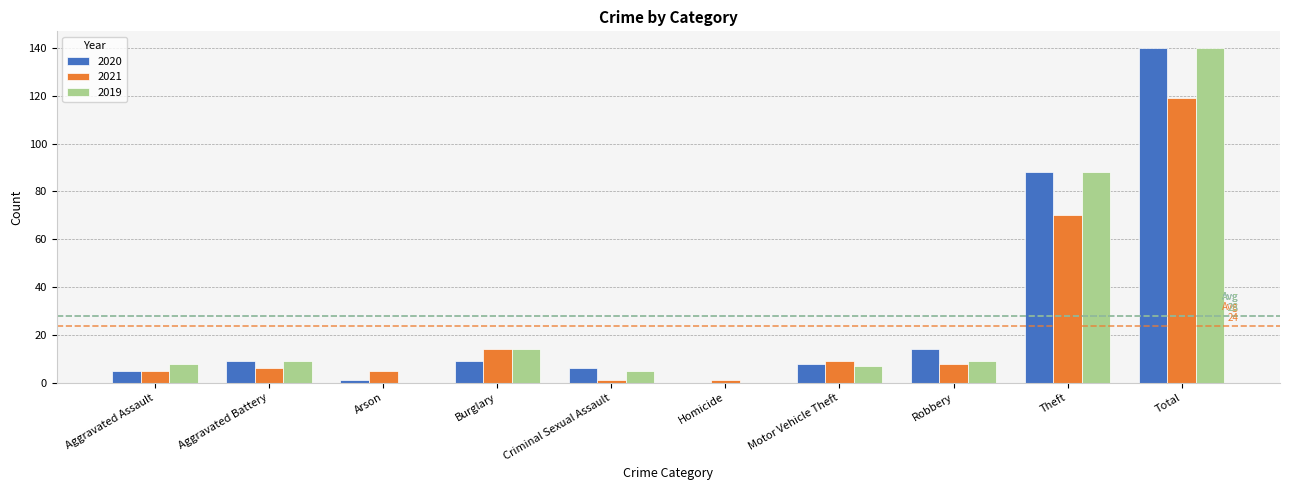

What is the sum of the 2021 values at Total and Arson?

124